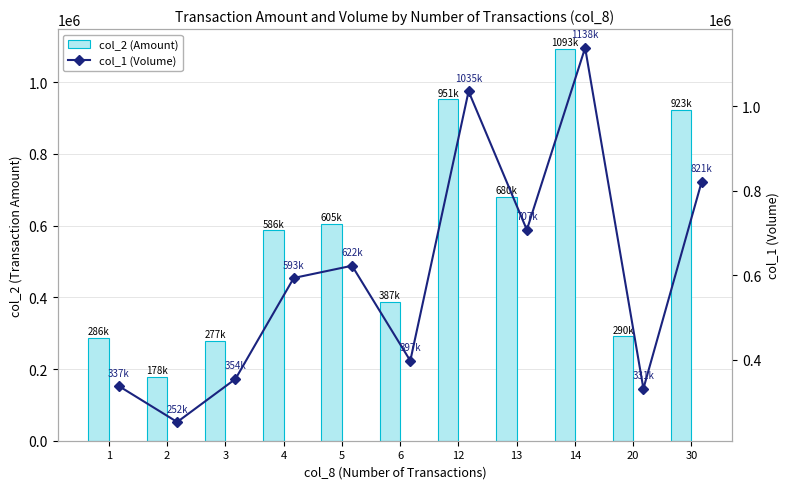

Where is col_1 (Volume) nearest to the value 695000?

13